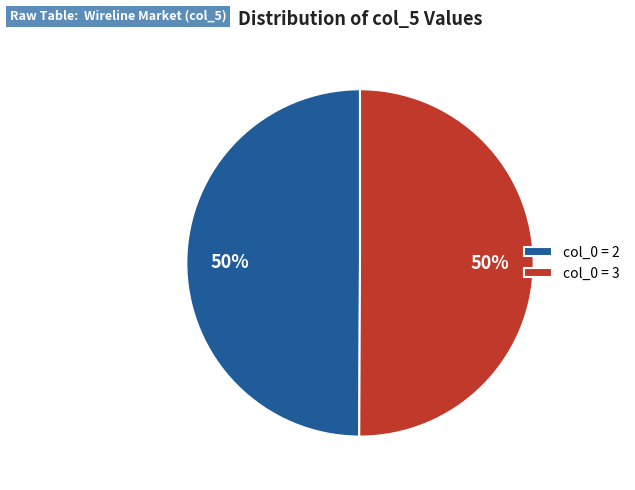

True or false: col_0 = 2 accounts for 58% of the total.

False